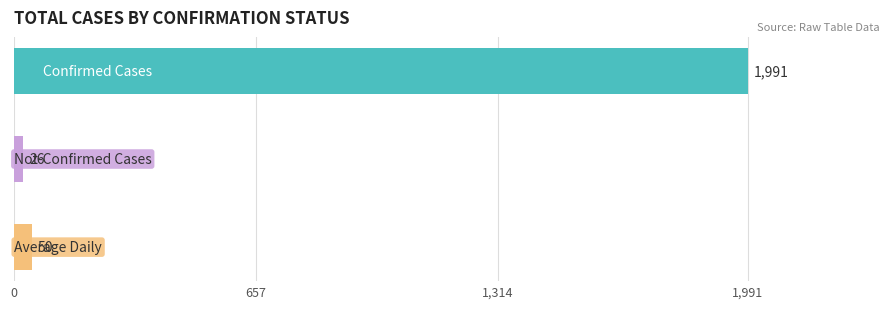

The not-confirmed series shows 0 at 2020-03-29. True or false?

False